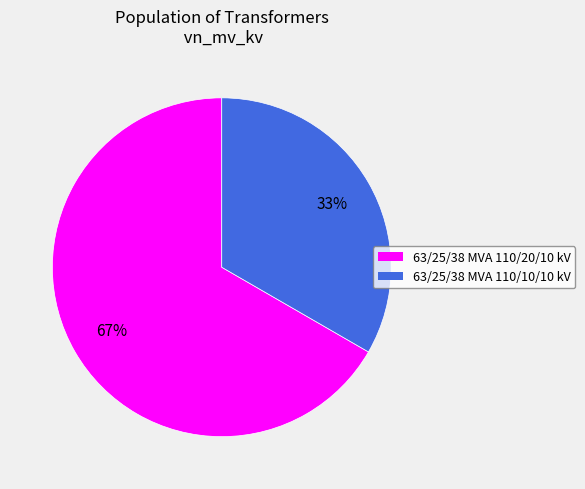

Combined, do 63/25/38 MVA 110/10/10 kV and 63/25/38 MVA 110/20/10 kV account for over 50%?

Yes